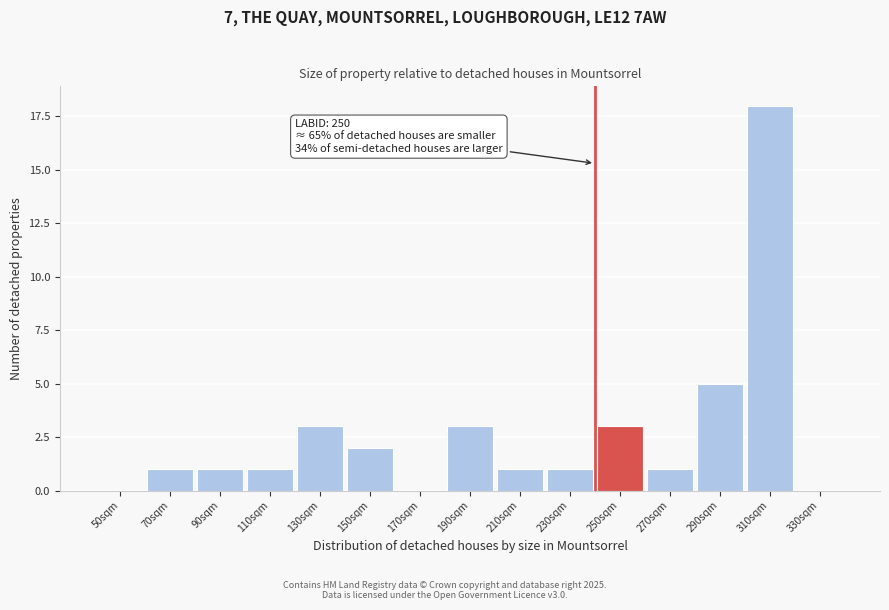

Reading right to left, what are all the values shown in this chart?

330sqm=0	310sqm=18	290sqm=5	270sqm=1	250sqm=3	230sqm=1	210sqm=1	190sqm=3	170sqm=0	150sqm=2	130sqm=3	110sqm=1	90sqm=1	70sqm=1	50sqm=0